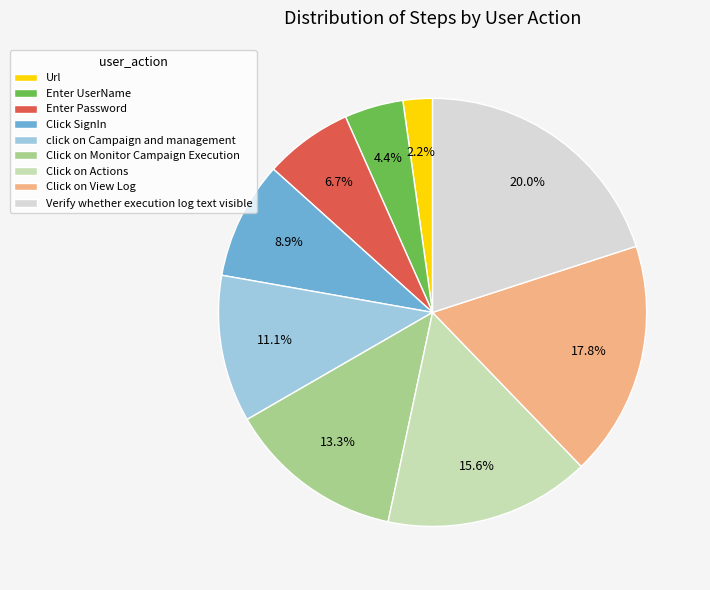

To the nearest percent, what portion does Click on Monitor Campaign Execution represent?

13%